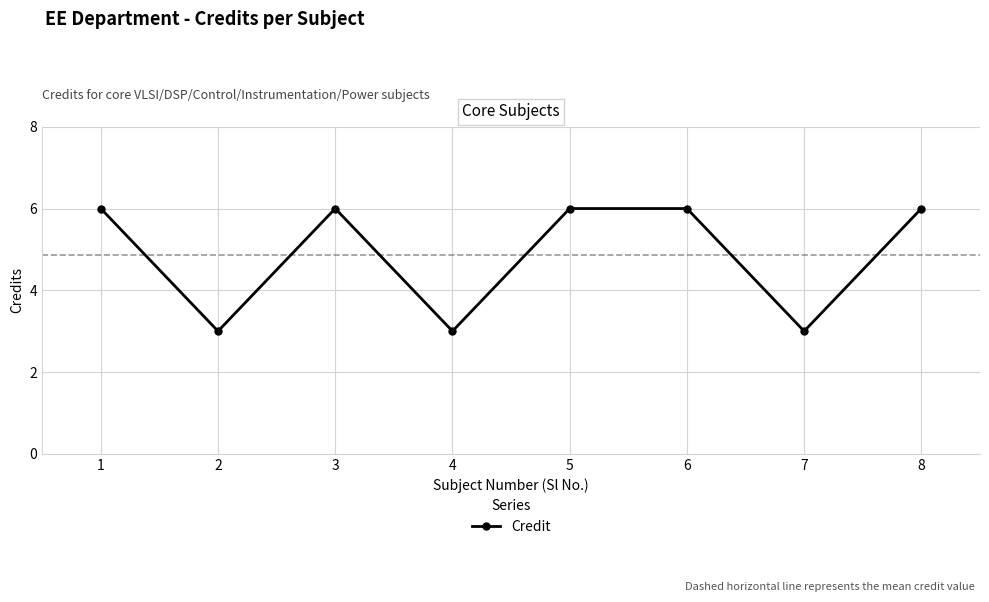

What is the average value?

5